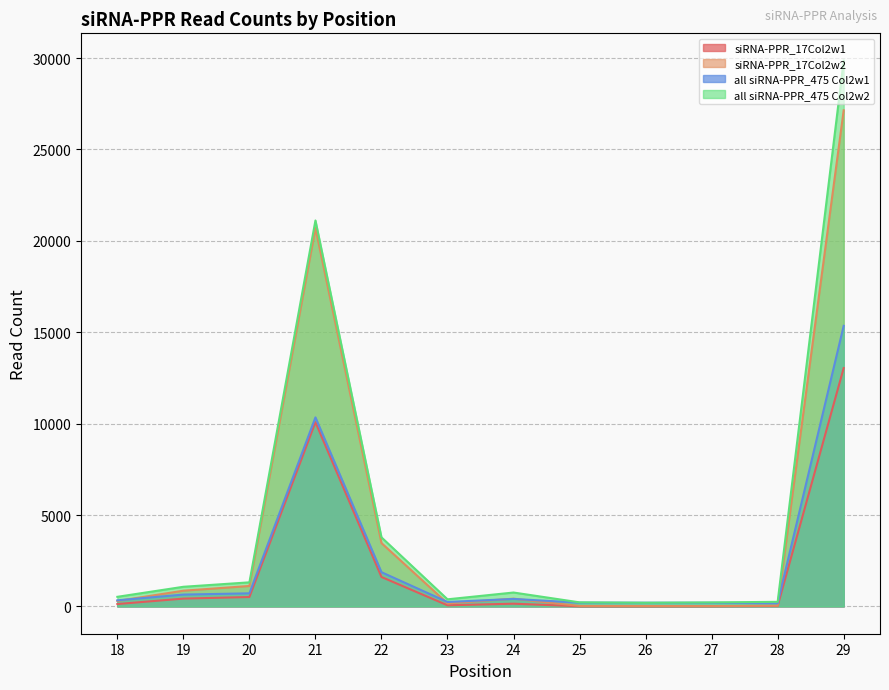

List the labels in order of siRNA-PPR_17Col2w1 value, smallest first.

26, 25, 27, 28, 23, 18, 24, 19, 20, 22, 21, 29